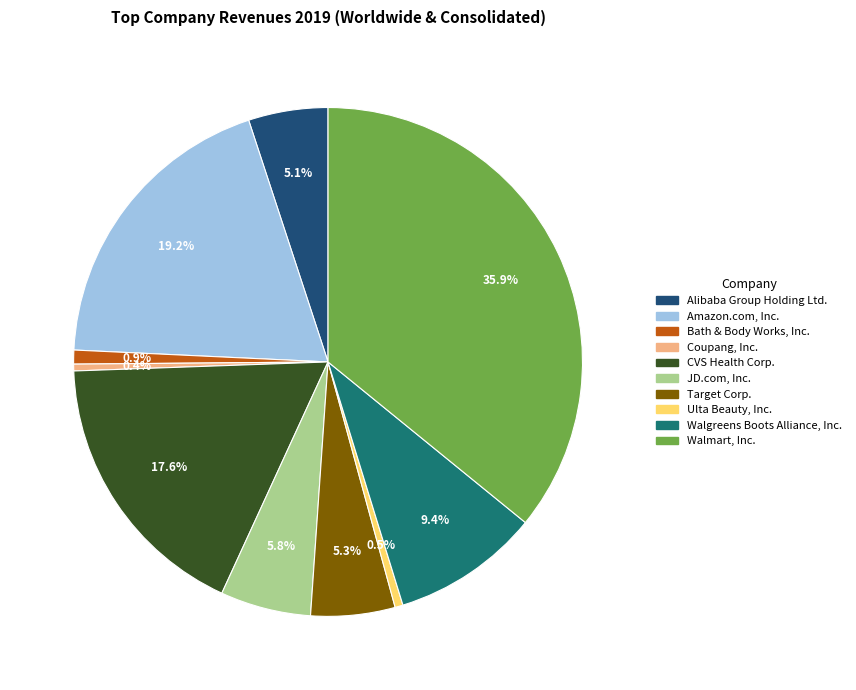

Between CVS Health Corp. and Target Corp., which is larger?

CVS Health Corp.